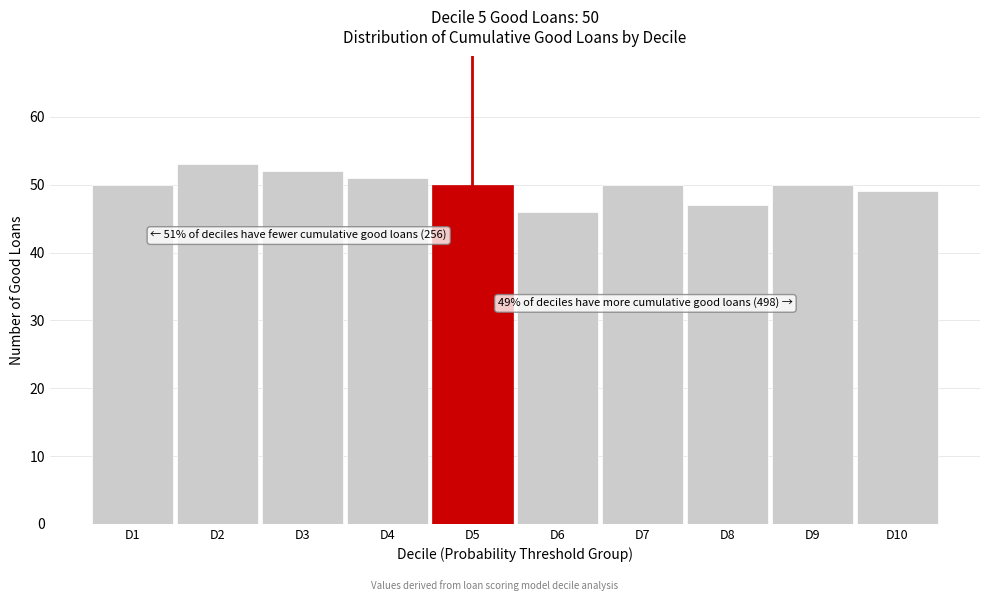

Reading left to right, list all the values displayed in this chart.

50	53	52	51	50	46	50	47	50	49